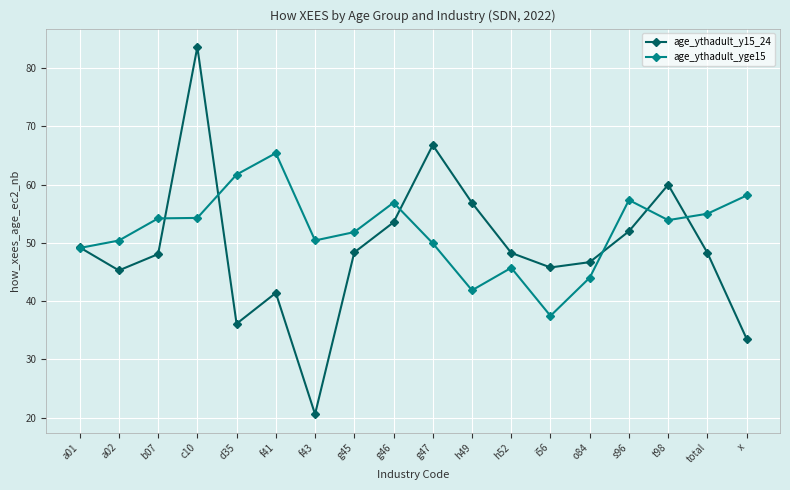

Between f43 and g45, which series saw the biggest shift?

age_ythadult_y15_24